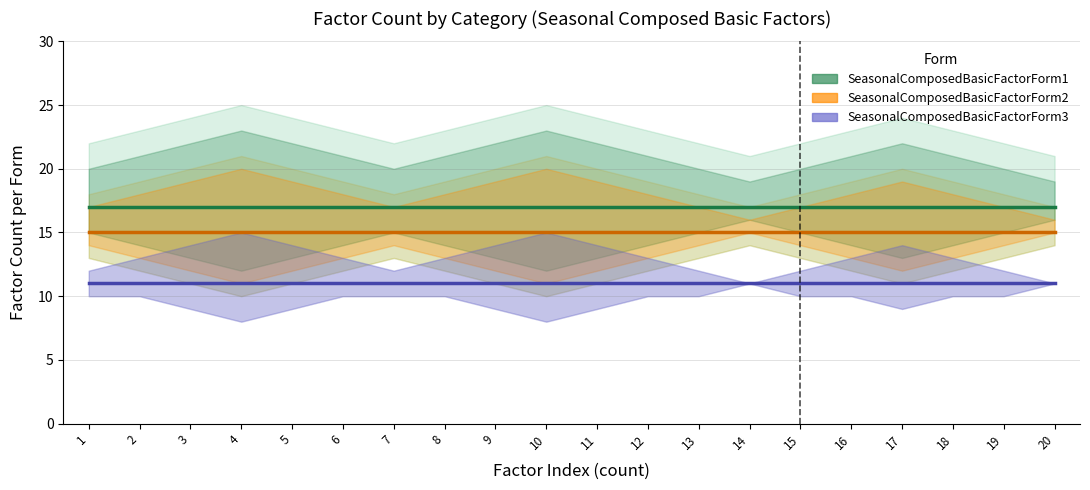

Where is SeasonalComposedBasicFactorForm1 nearest to the value 17?

1